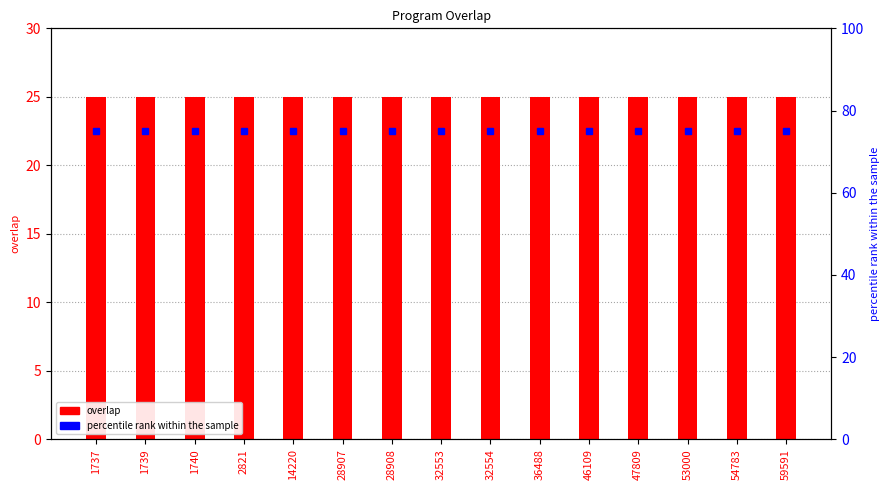

What are all the series names shown in the legend?

overlap, percentile rank within the sample